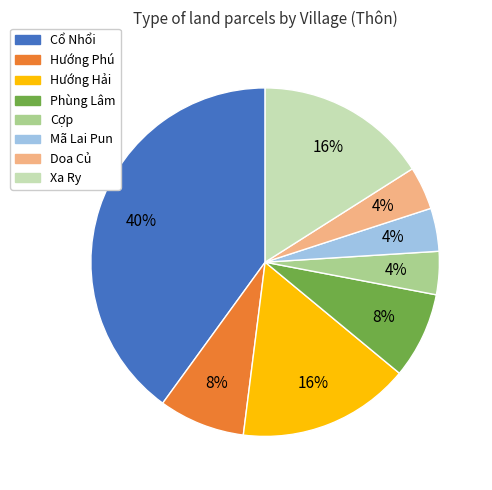

The Mã Lai Pun slice represents 4% of the pie. True or false?

True